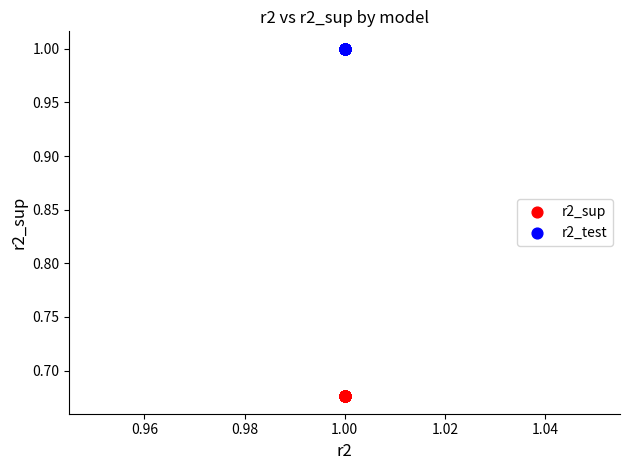

Which series contains the lowest Y value?

r2_sup